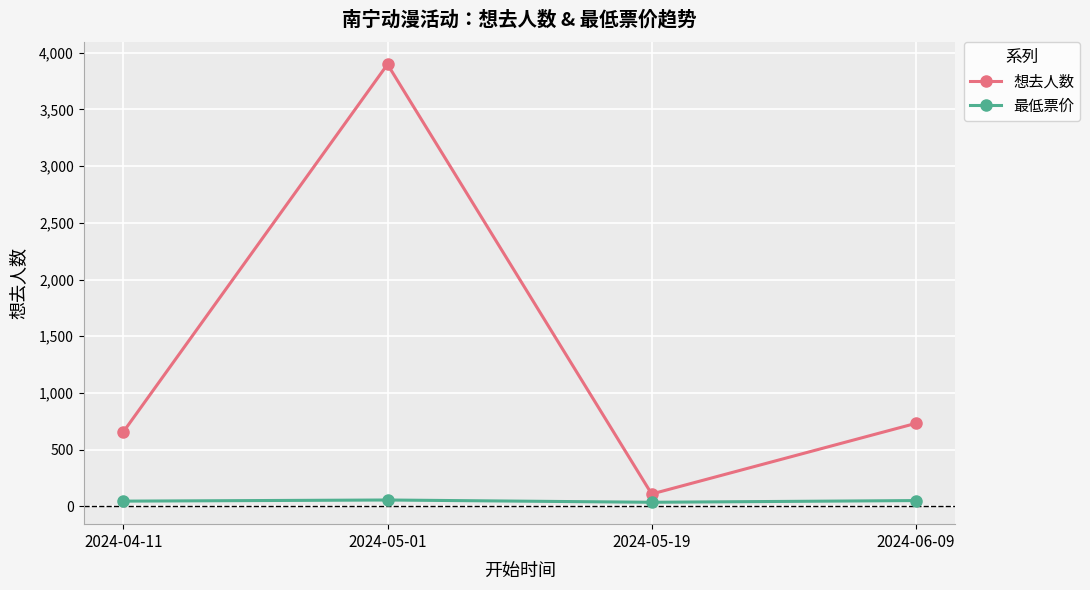

What position from the left is 2024-04-11?

1